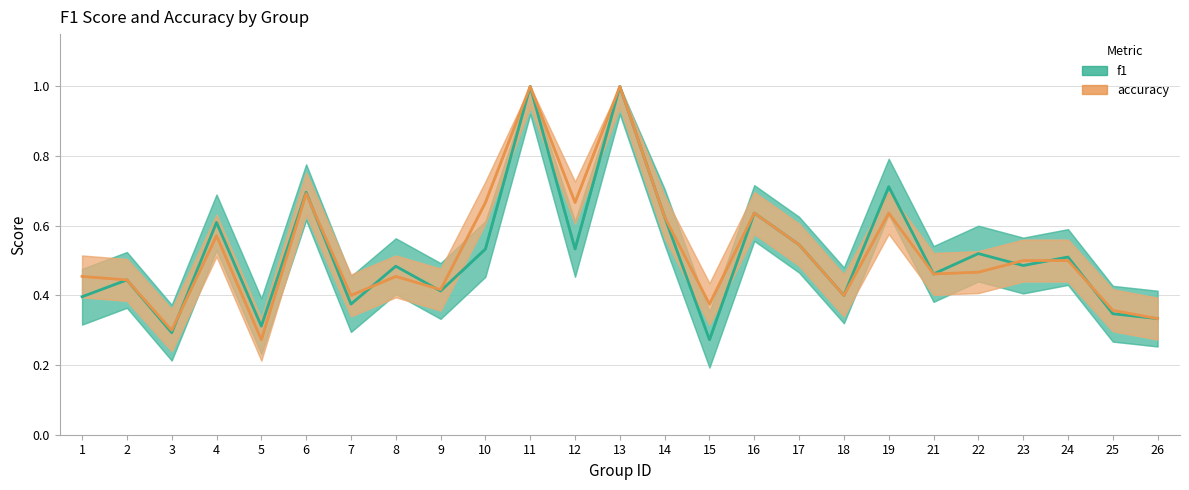

What is the maximum value shown in the chart?

1.0